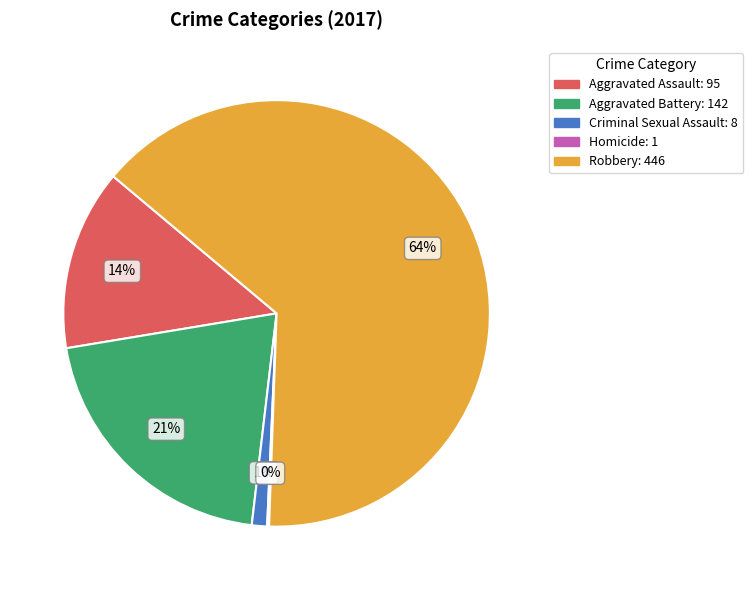

Do Criminal Sexual Assault and Aggravated Assault together represent more than half of the pie?

No